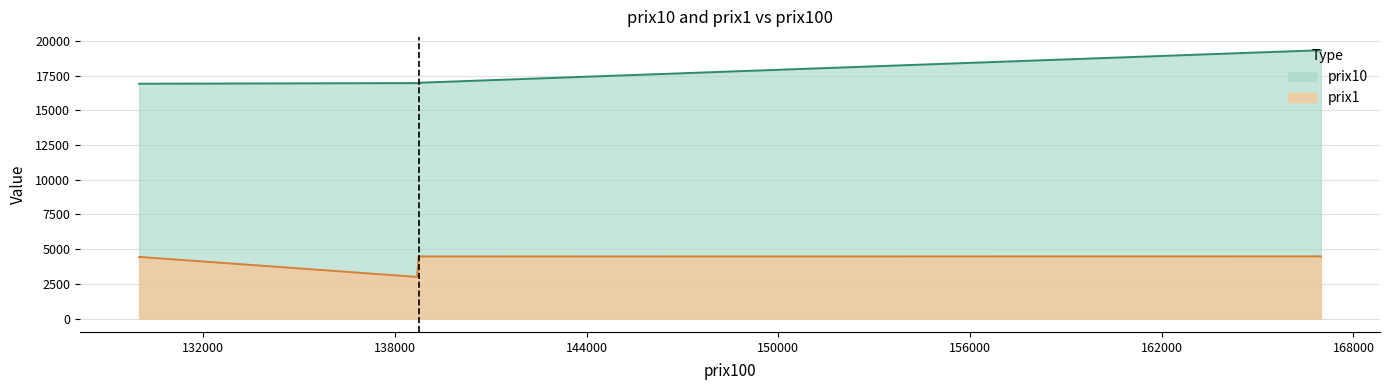

At which category does prix10 reach its first local valley?

3